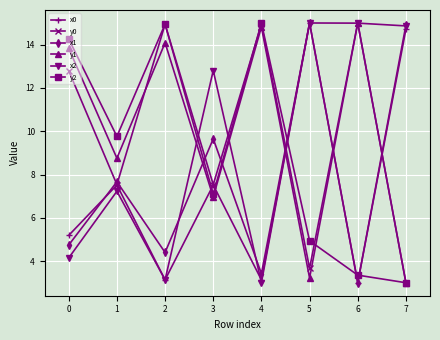

Where is the first local minimum for x0?

2